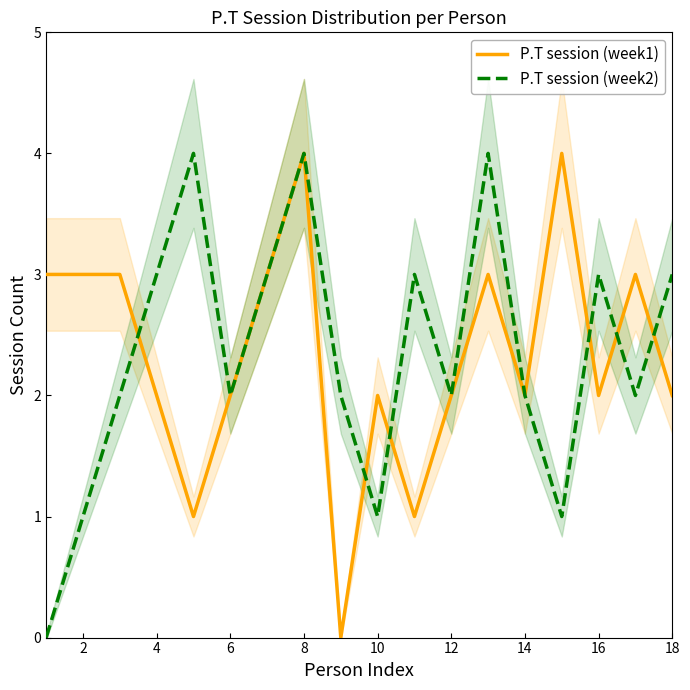

True or false: P.T session (week1) has a value of 1 at 6.

False